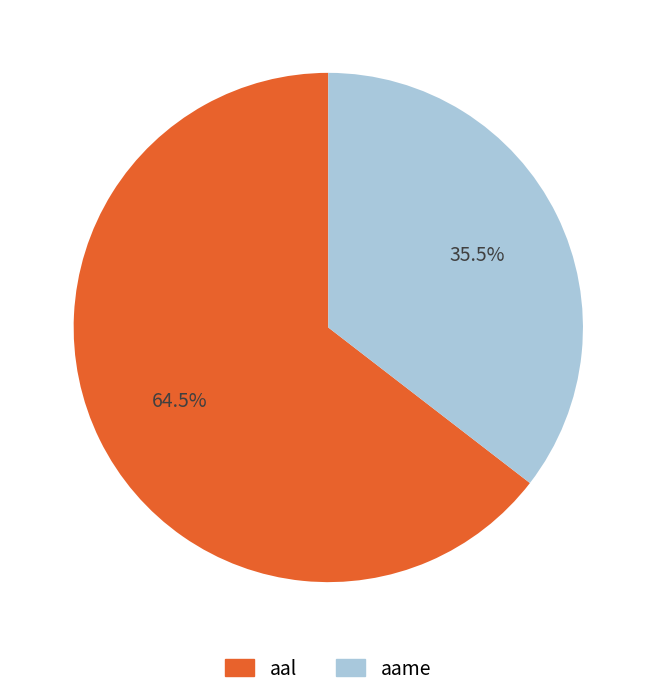

Which has a higher value, aal or aame?

aal